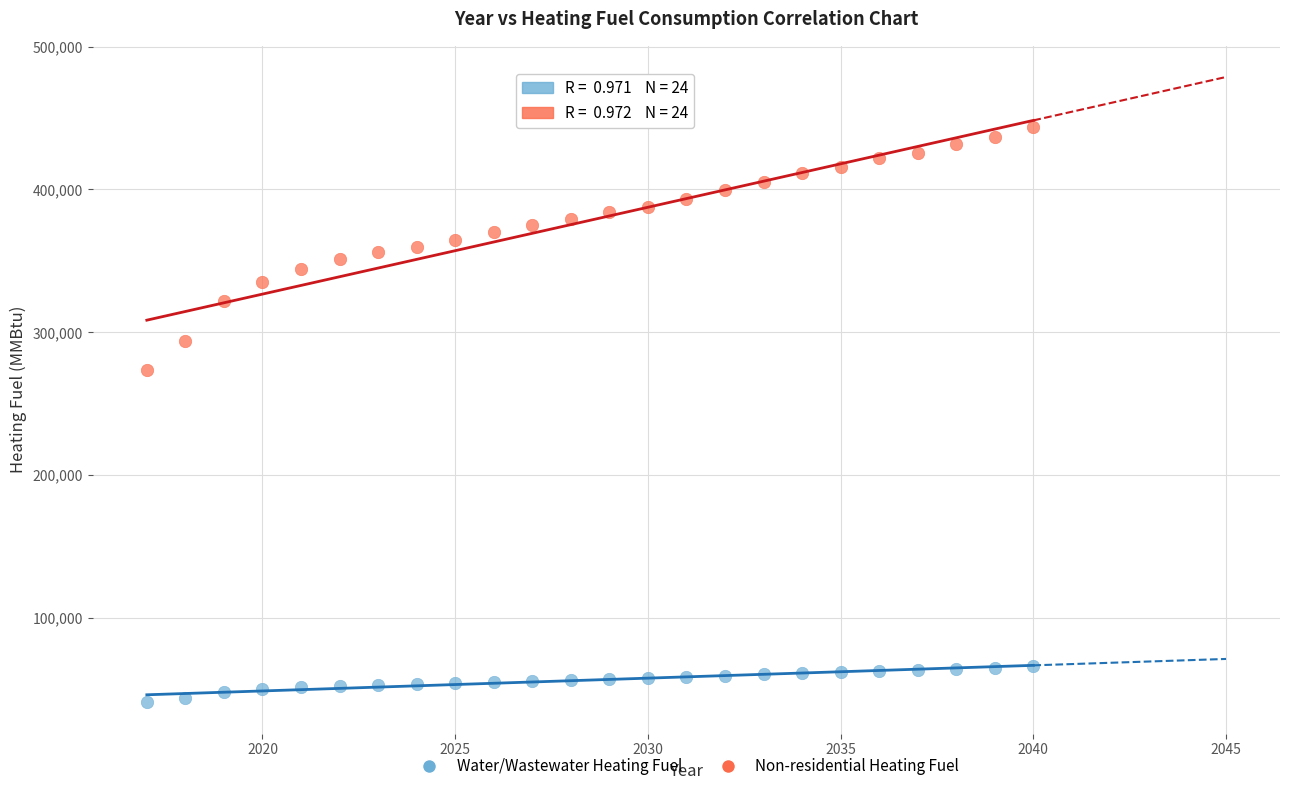

Which series contains the lowest Y value?

Water/Wastewater Heating Fuel